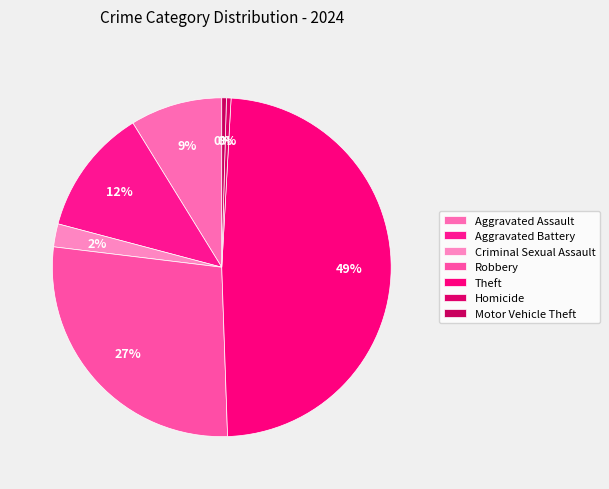

Which slice is the largest?

Theft